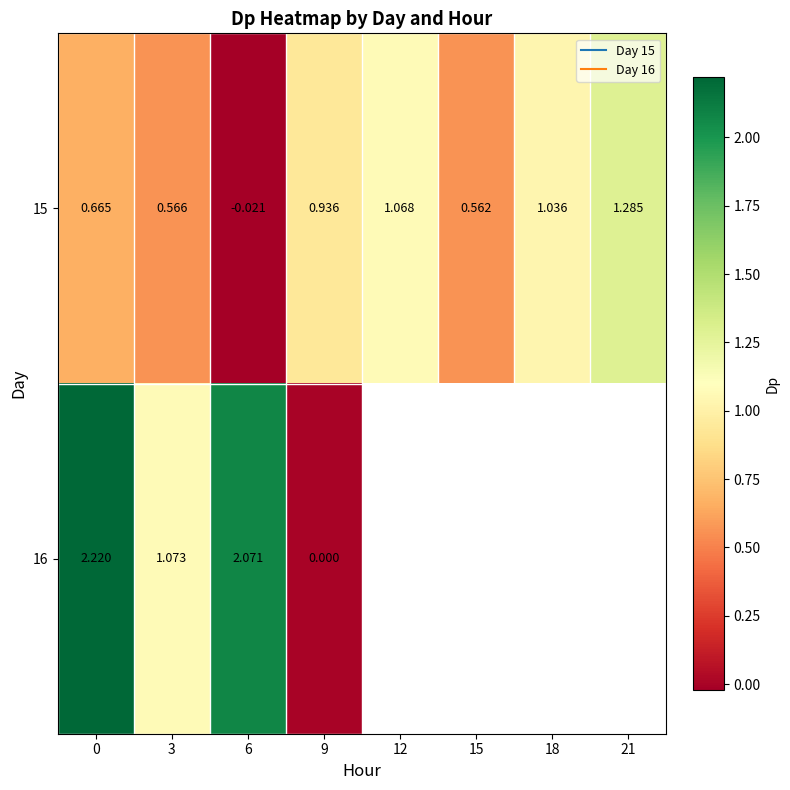

Which series has the largest total across all categories?

15